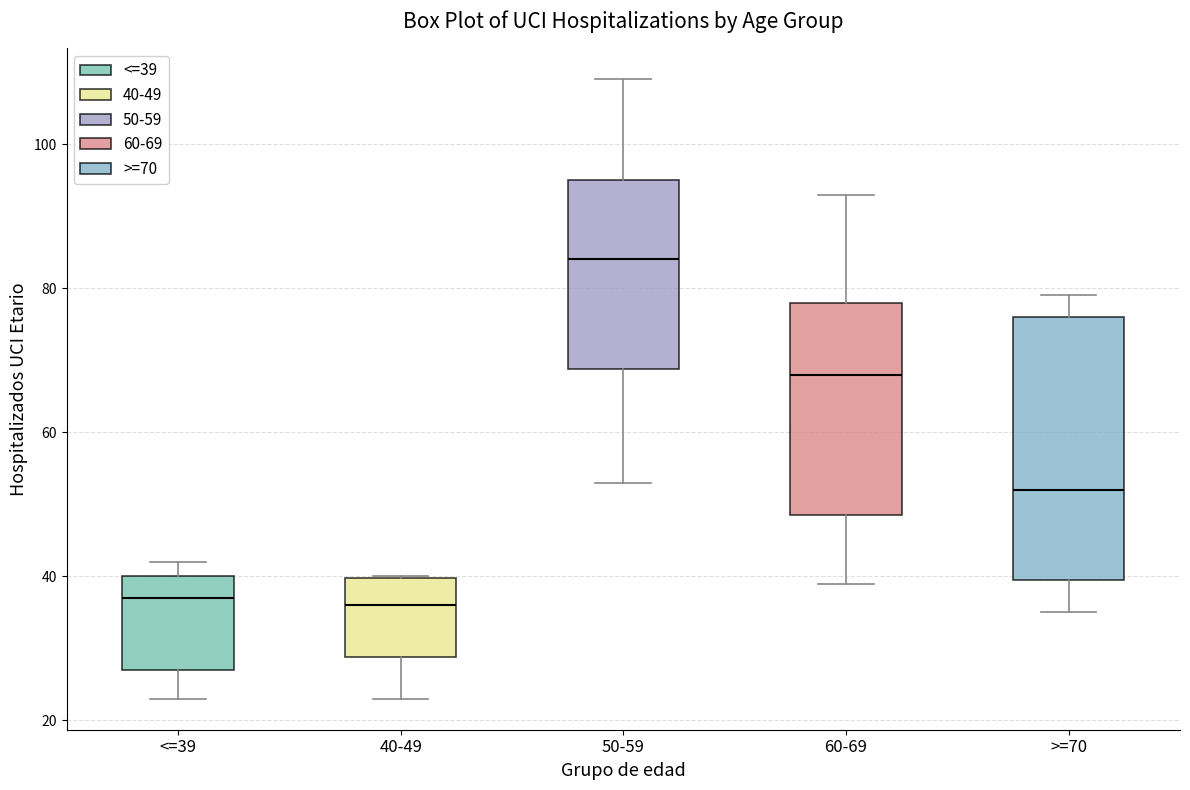

Which box's median line is the highest?

50-59